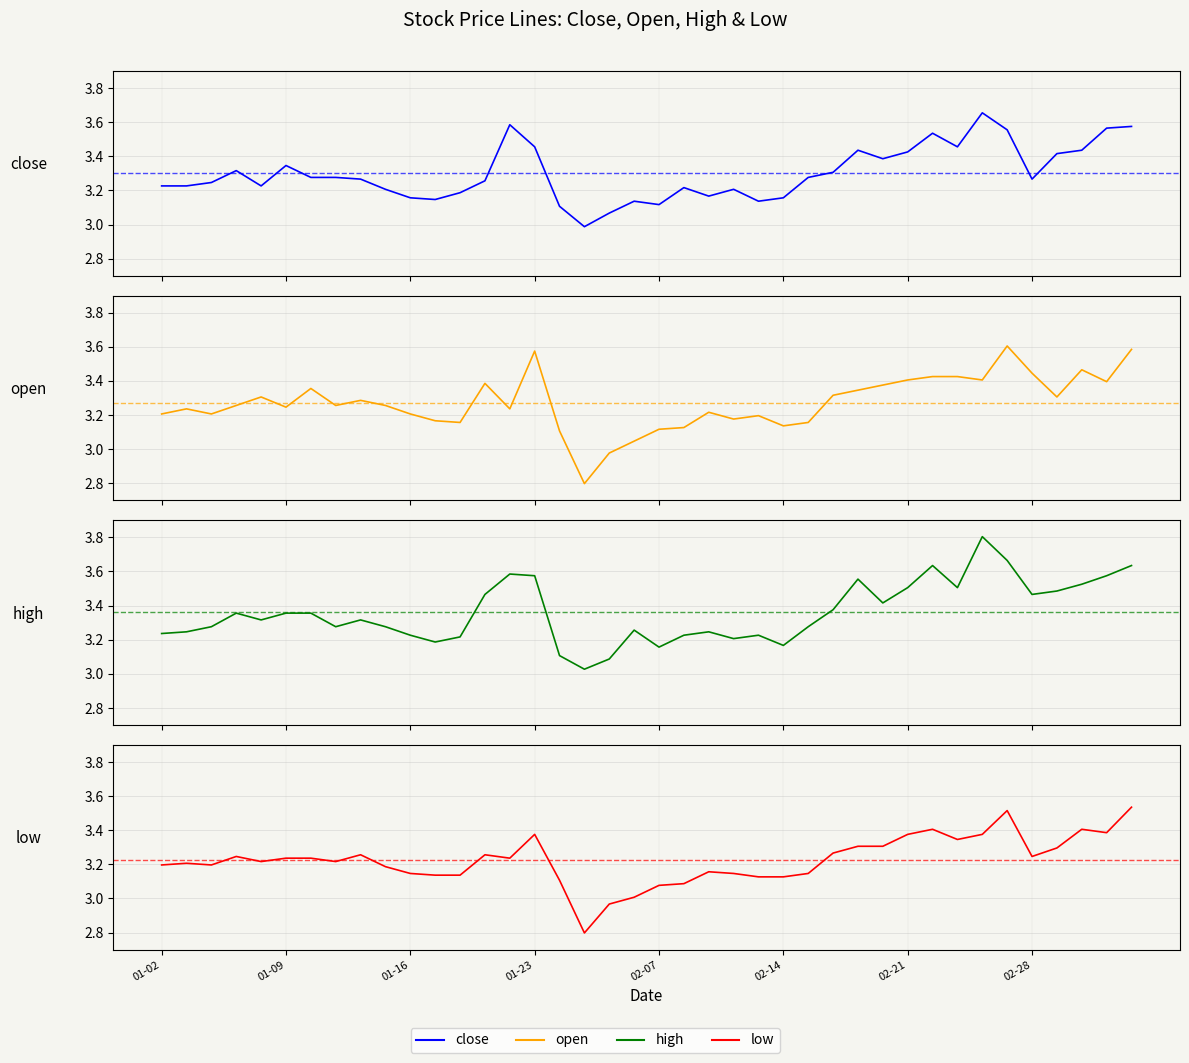

Is the value of close at 32 greater than the value of high at 17?

Yes